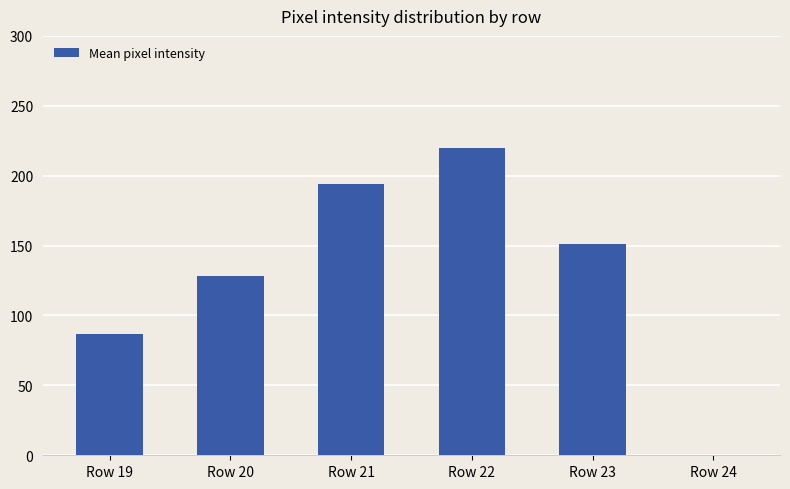

What is the sum of all values?

780.2